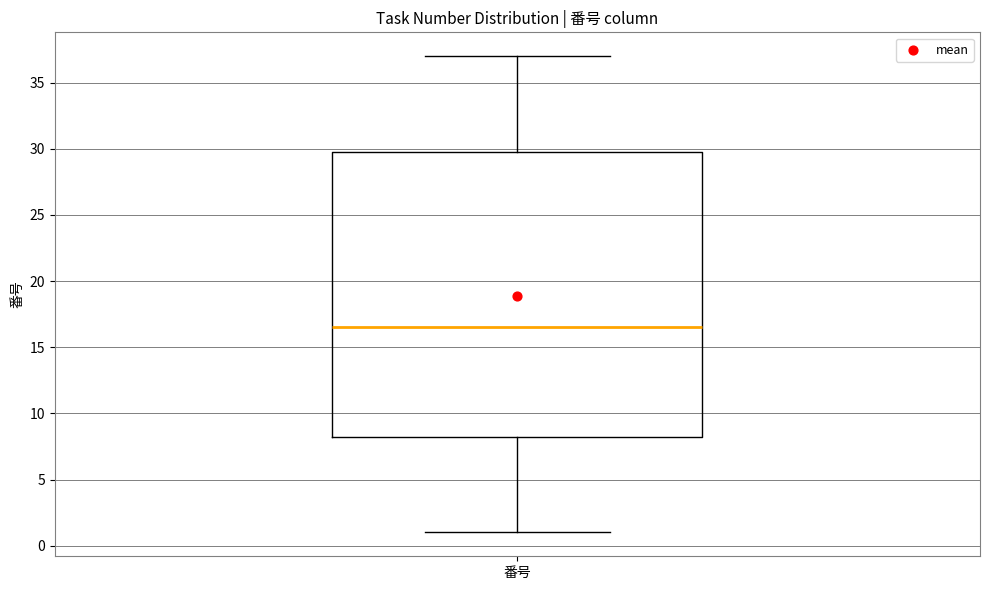

Transcribe this box plot: give where the median line is, the range the box spans, and where the two whiskers end, as read against the y-axis. The values are not printed on the chart, so give them approximately, as read against the axis.

median 16.5, box 8.5 to 30.0, whiskers 1.0 to 37.0